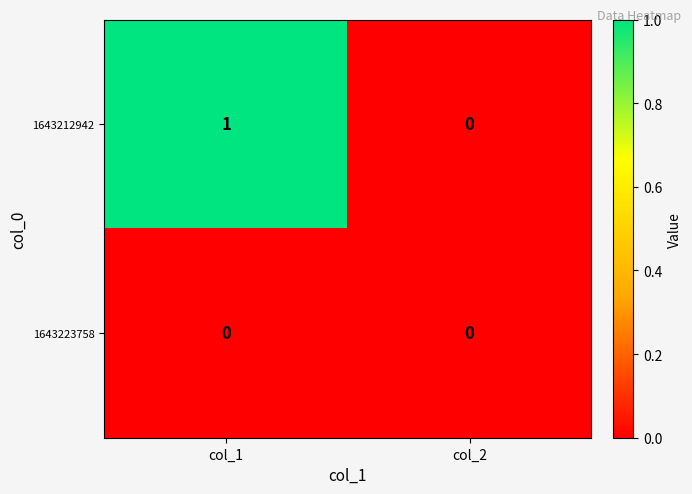

Is it true that 1643223758 equals 0 at col_1?

True